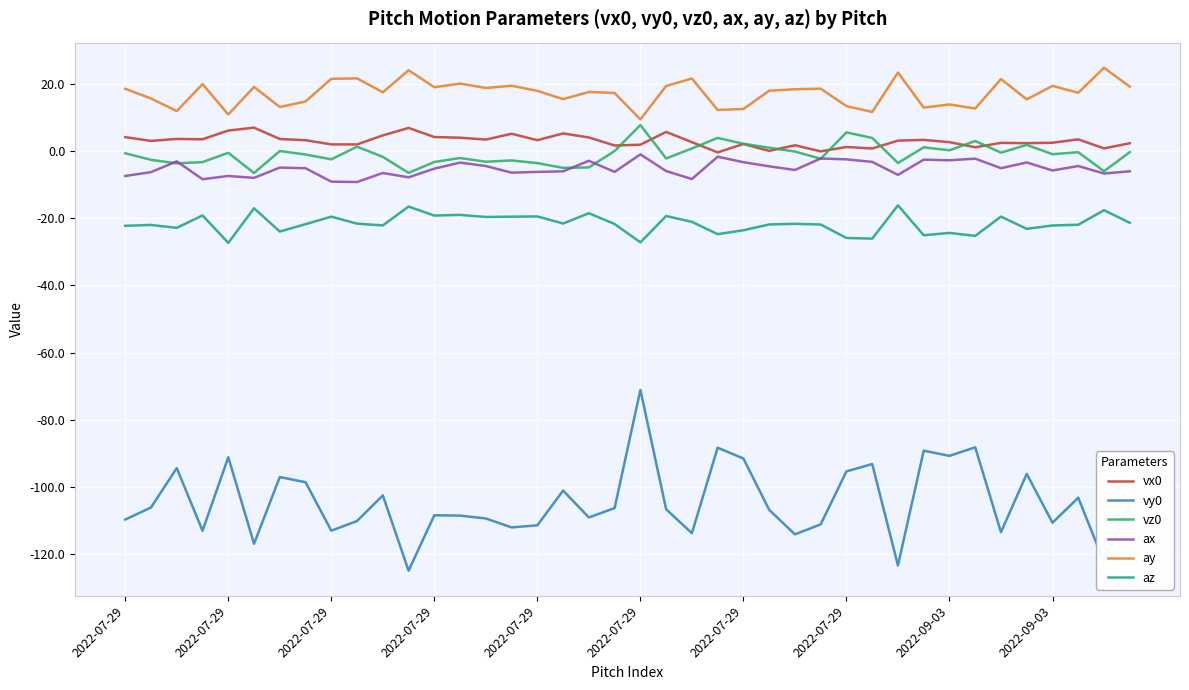

True or false: vz0 and az cross at least once.

False